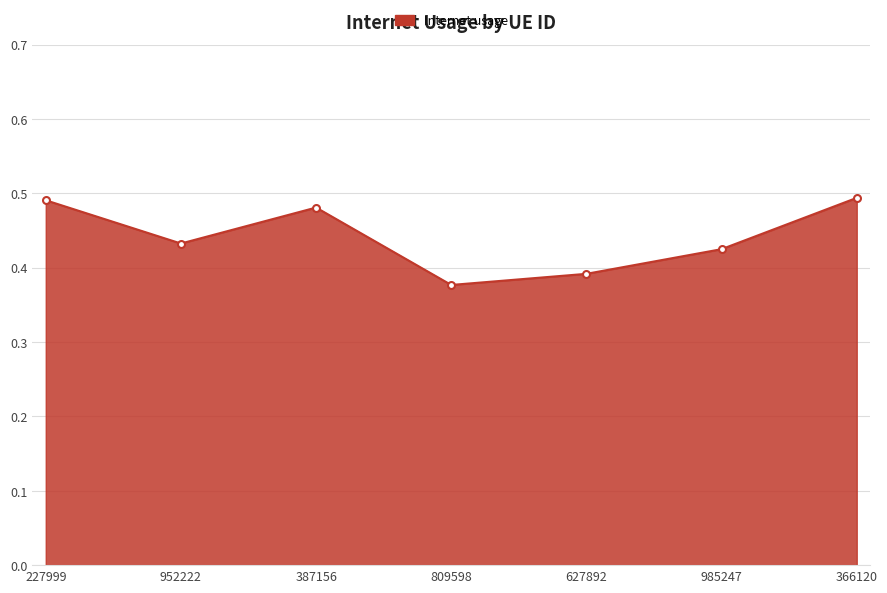

True or false: the data shows 0.7 at 387156.

False